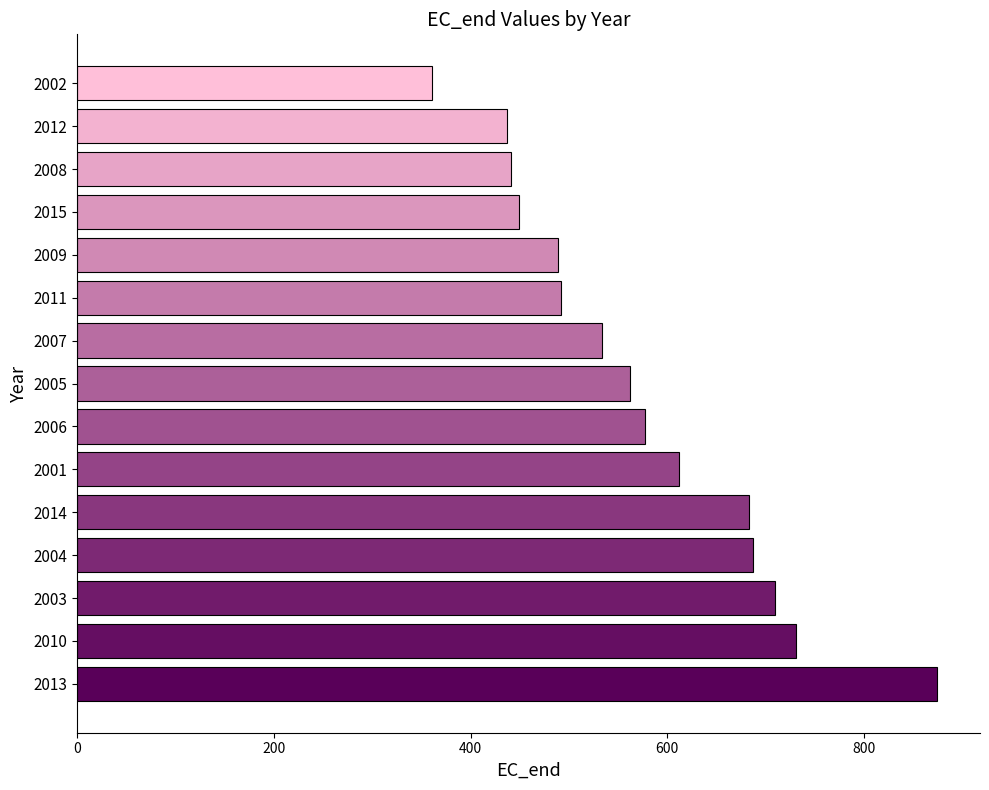

Are the bars grouped side by side (vs. stacked)?

No